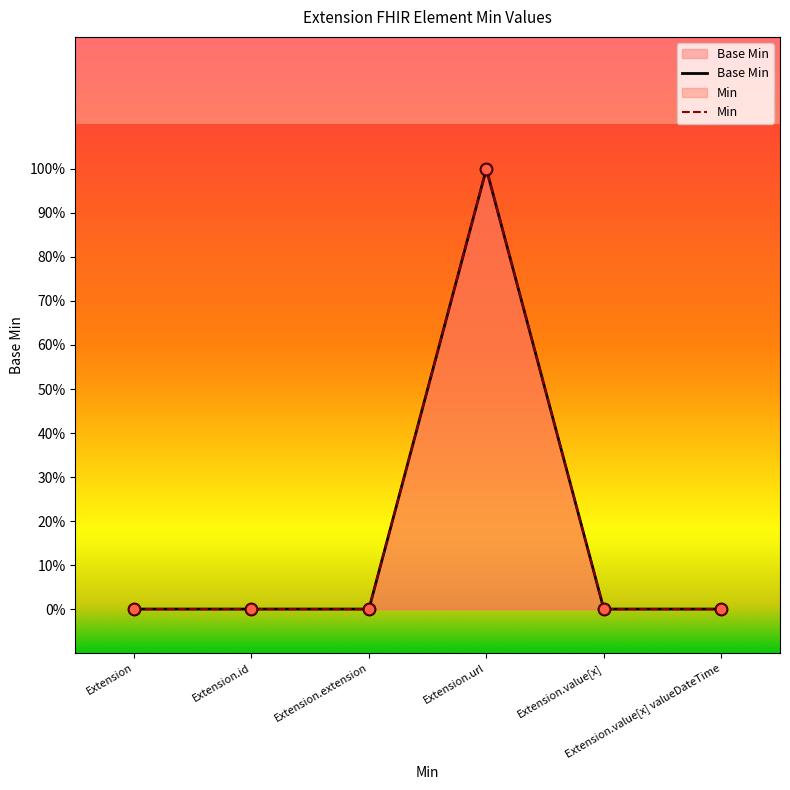

Which series has the largest total across all categories?

Base Min